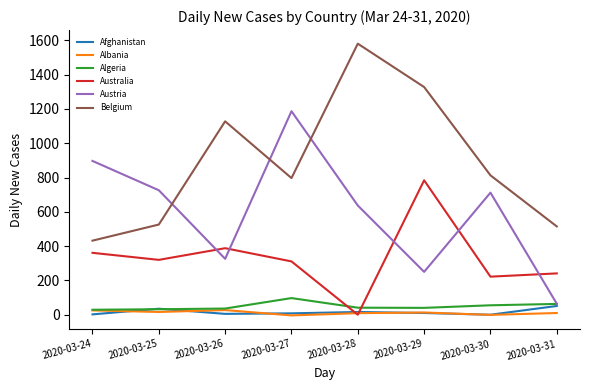

What is the total value across all series at 2020-03-24?

1746